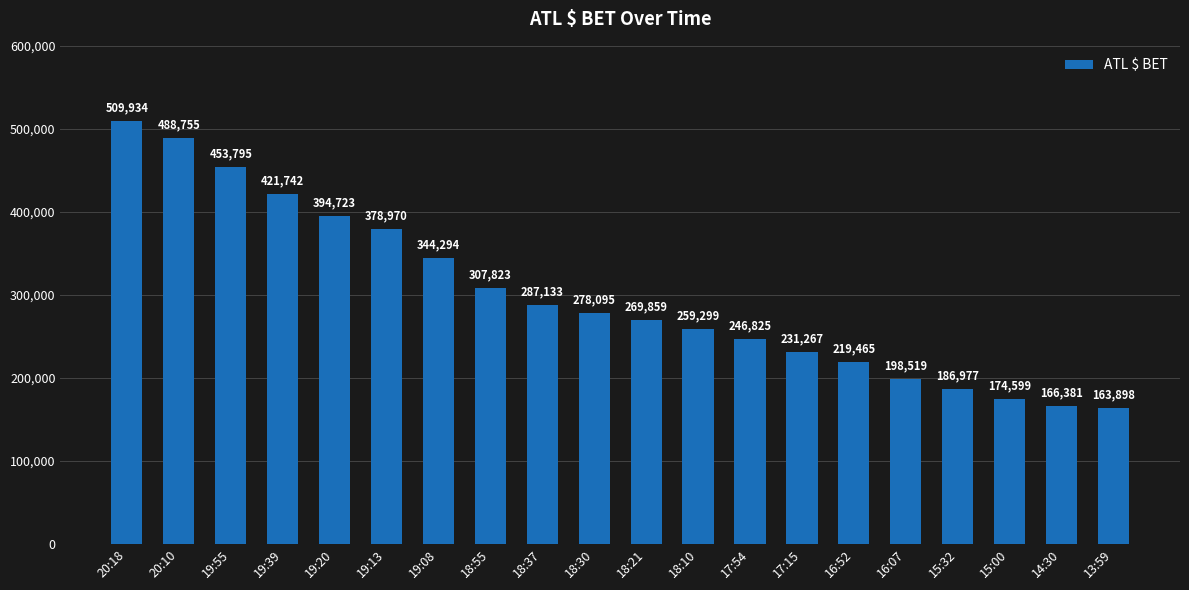

What is the greatest value displayed?

509934